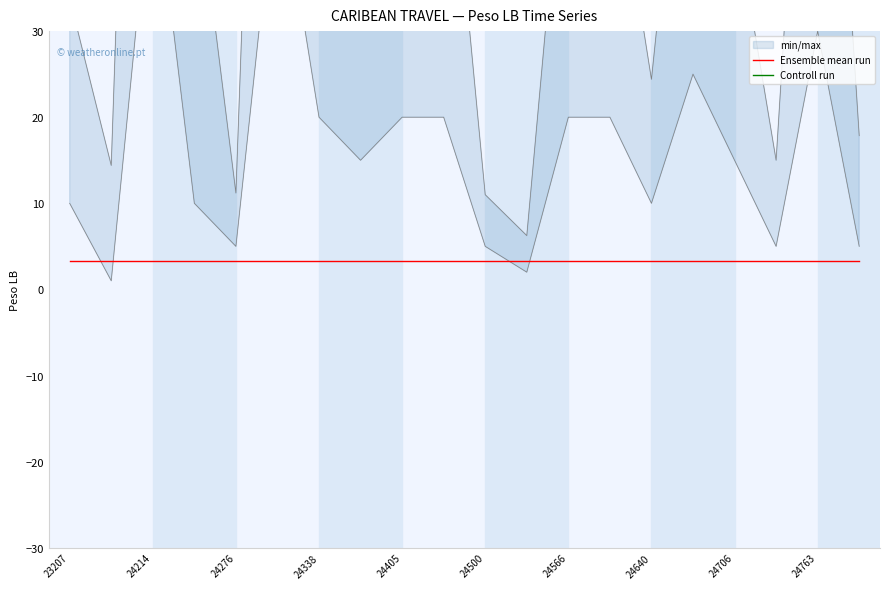

At which category is the sum across all series the highest?

23207